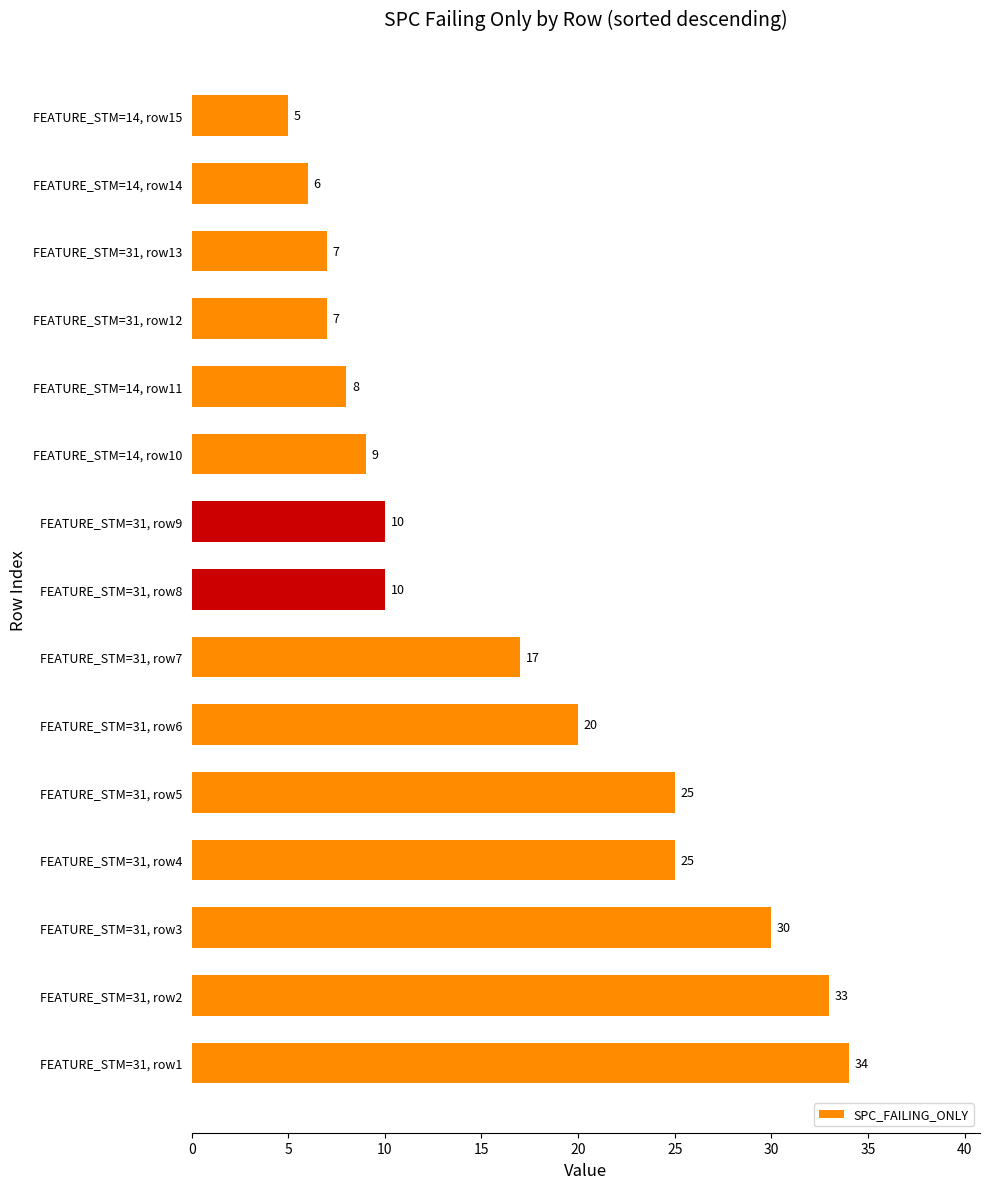

True or false: the data shows 49 at FEATURE_STM=31, row2.

False